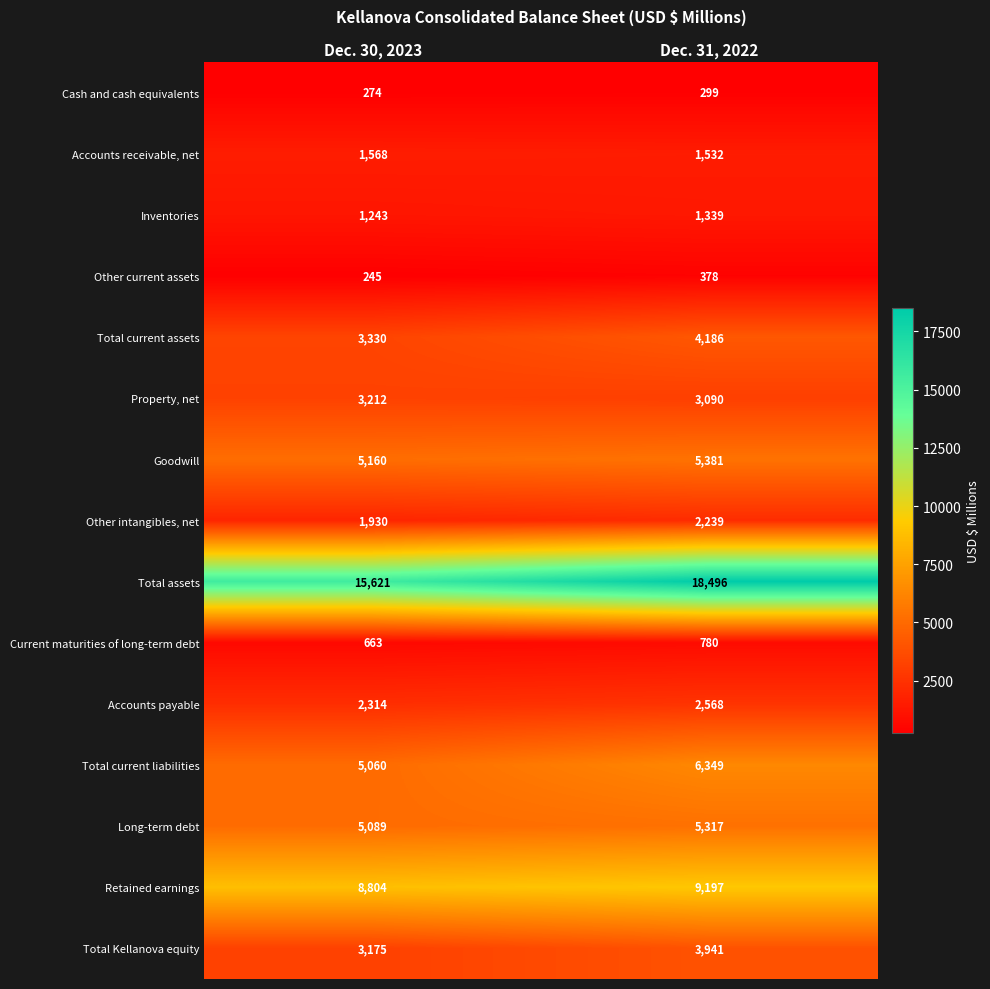

How many distinct data groups are displayed?

15